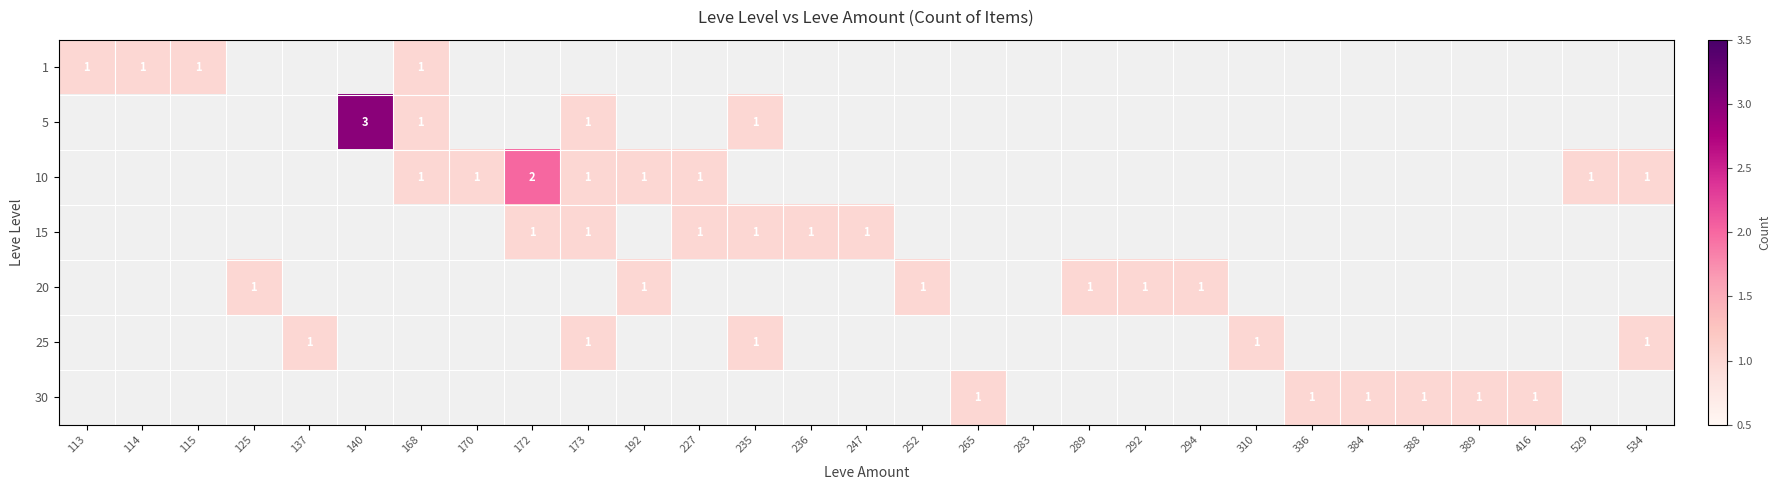

Between 310 and 265, which is larger?

265